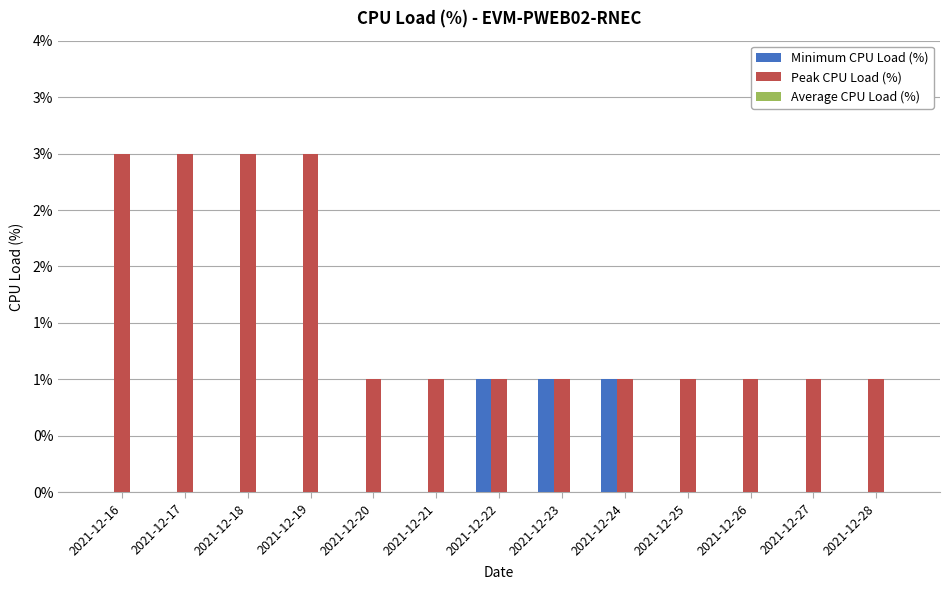

Which series changed the most between 2021-12-25 and 2021-12-27?

Minimum CPU Load (%)